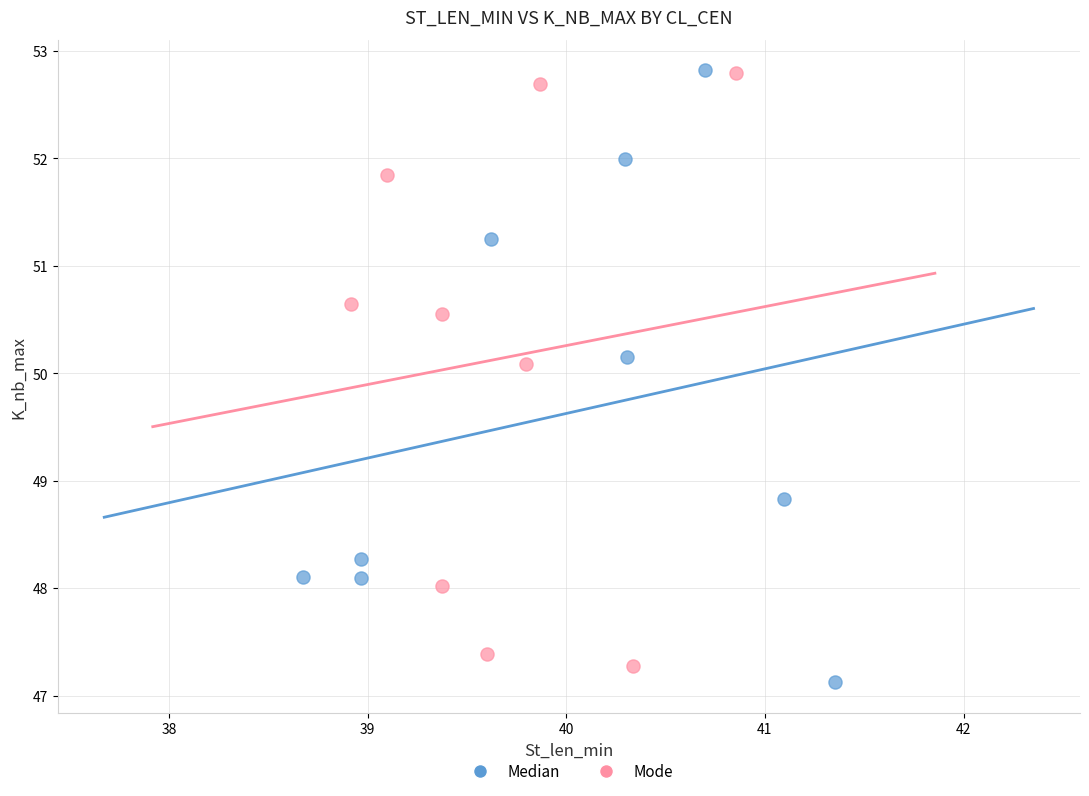

Which series has the widest spread of Y values?

Median